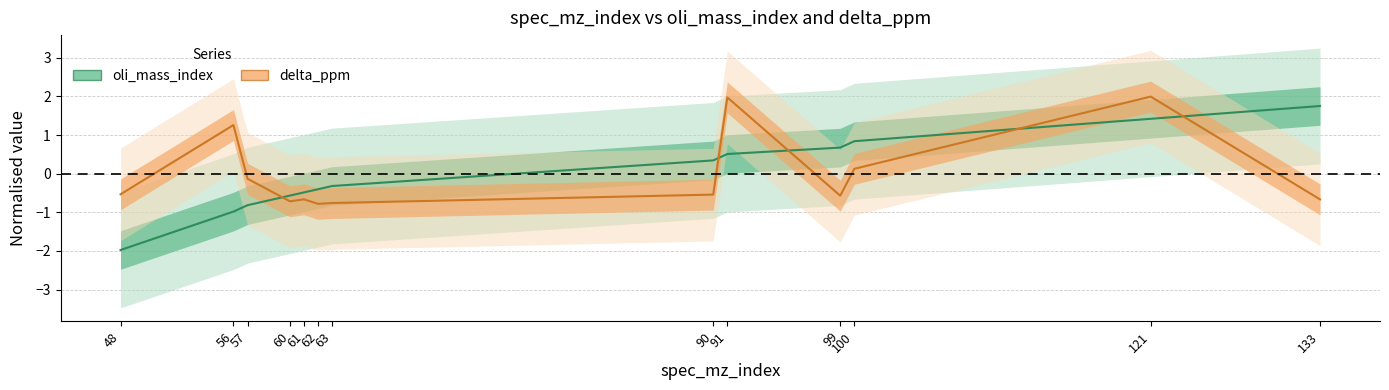

What is the value of the oli_mass_index point at the 13th from the left?

1.8